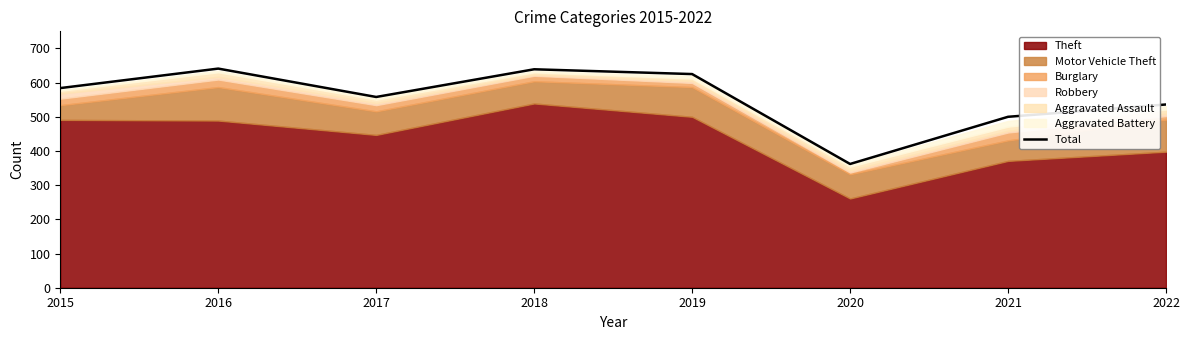

Where does the data first go above 584?

2016